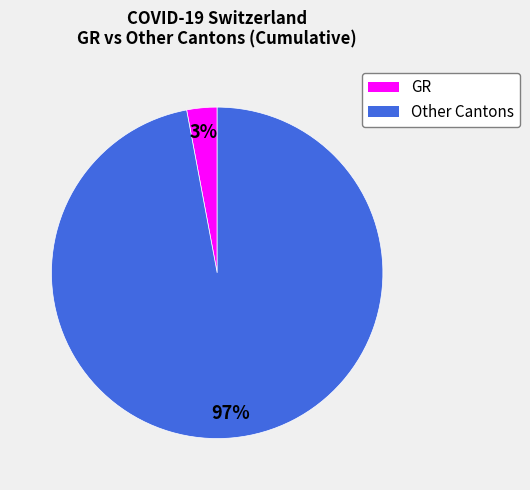

To the nearest percent, what is the average slice percentage?

50%